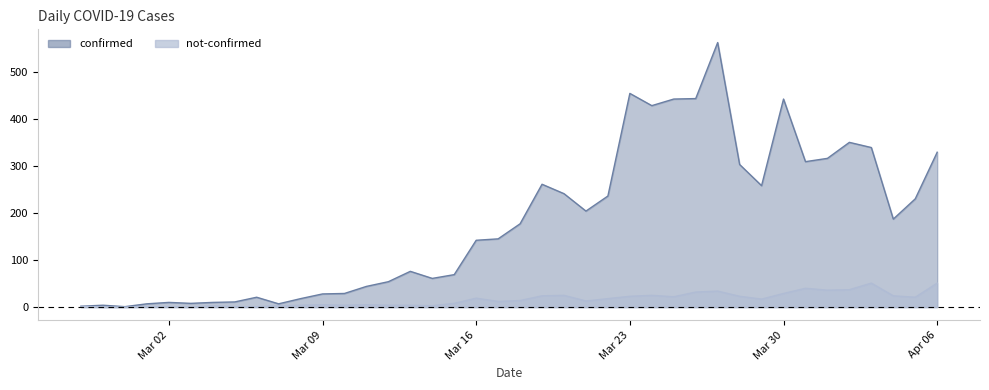

Which series has the largest range (max minus min)?

confirmed